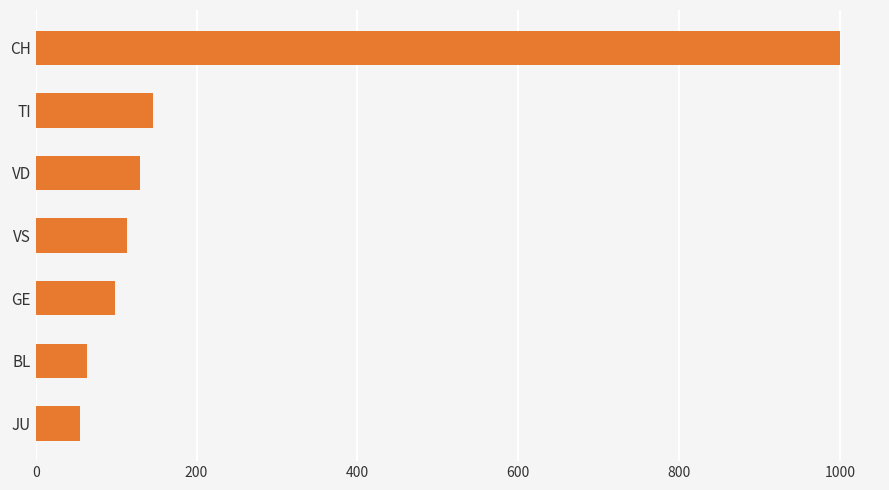

Is it true that the value at TI is 146?

True